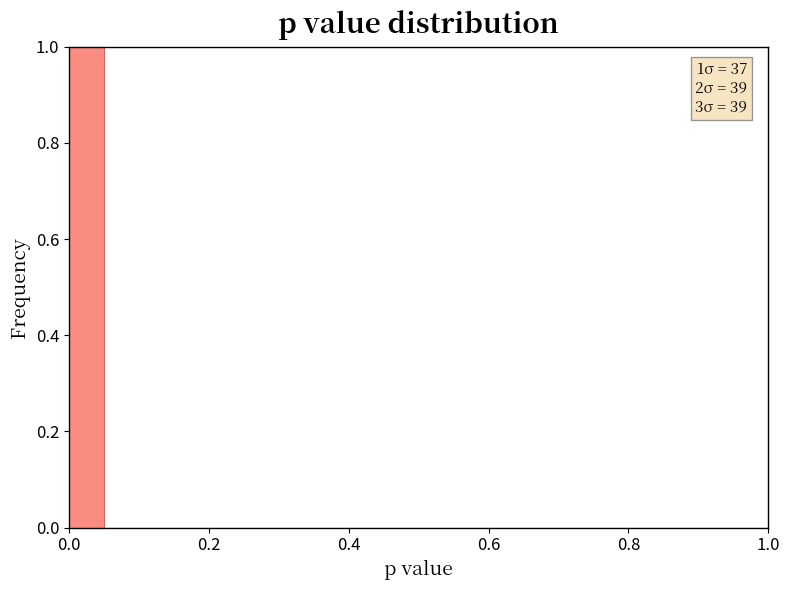

Read against the x-axis, roughly where is the centre of the tallest bar?

0.02